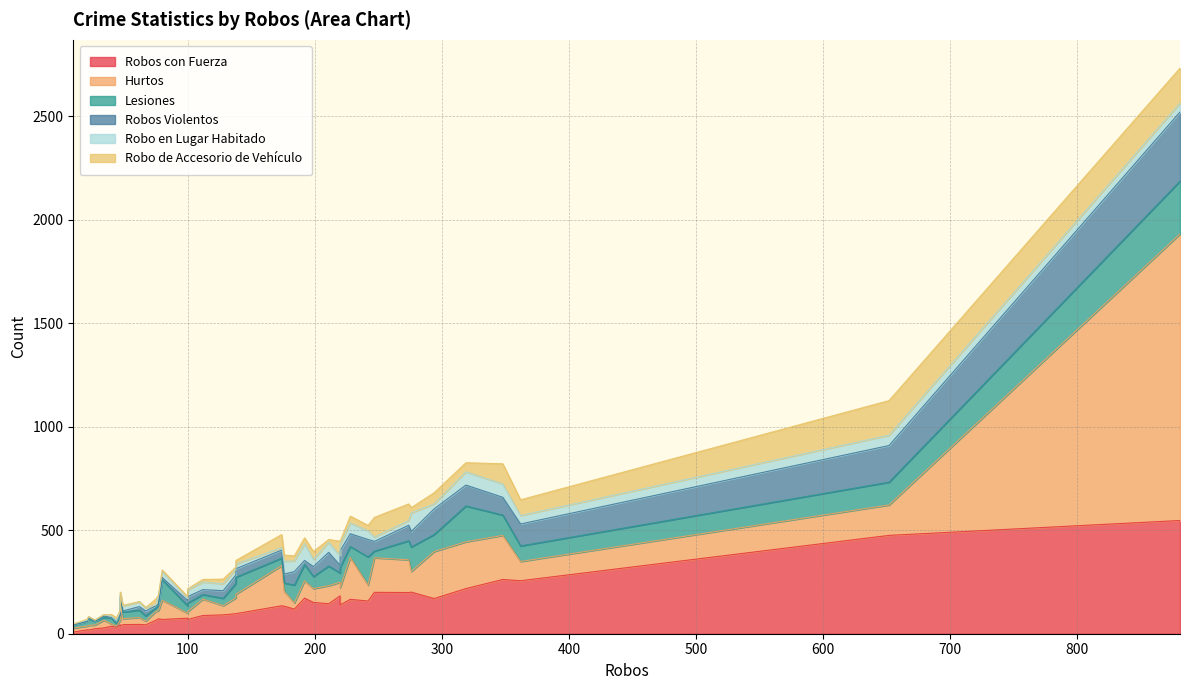

How many lines are shown in the chart?

6